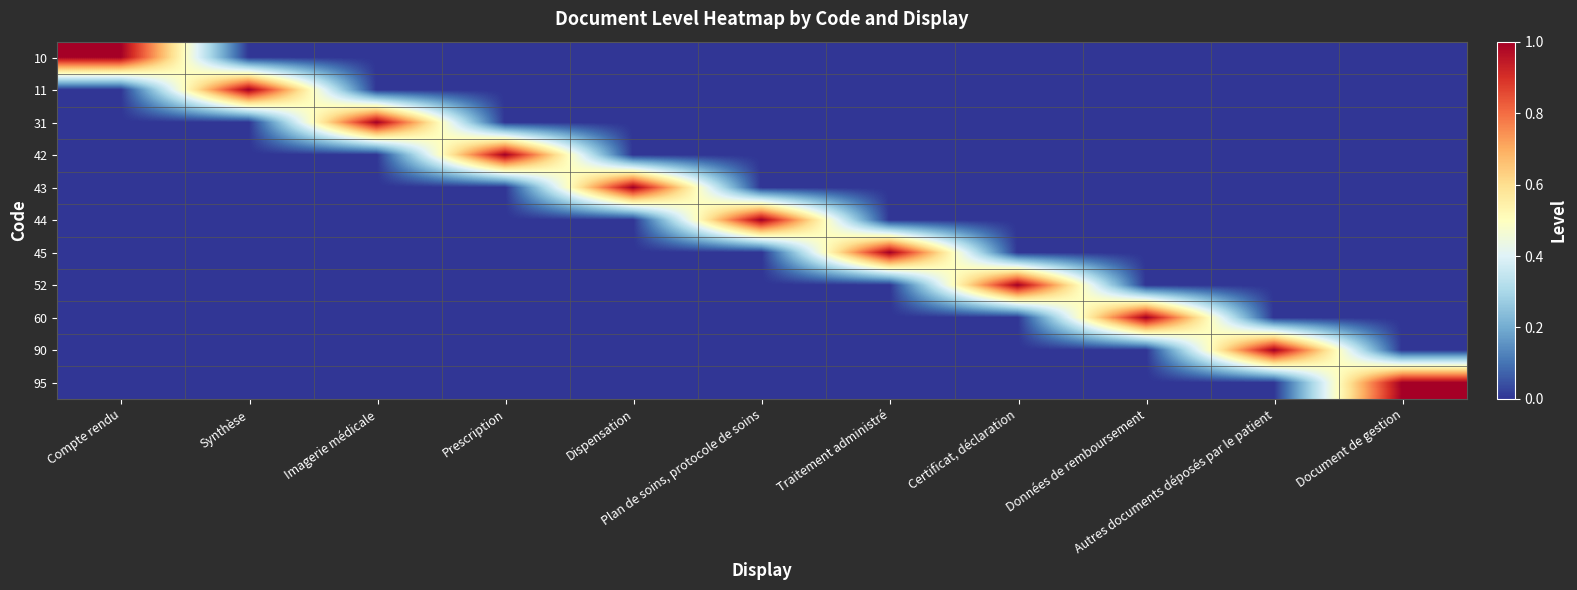

What is the maximum value shown in the chart?

1